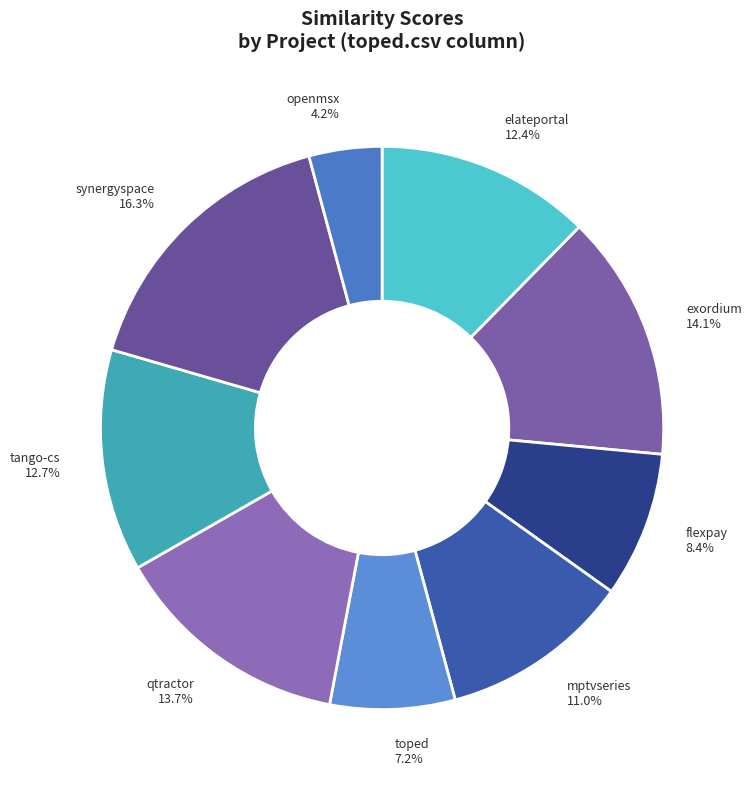

How many slices are in this pie chart?

9